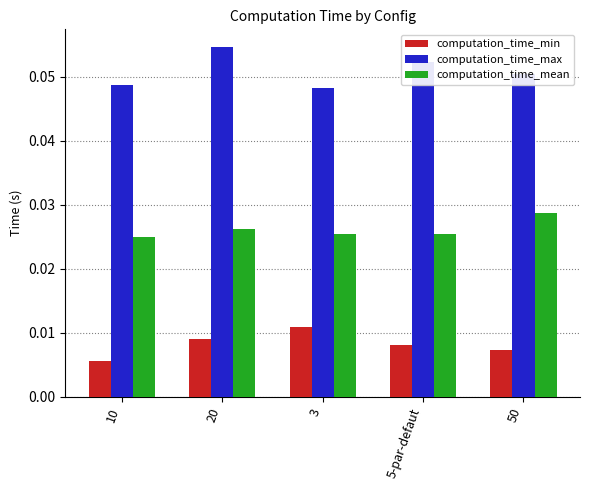

At which category does the chart reach its peak across all series?

20